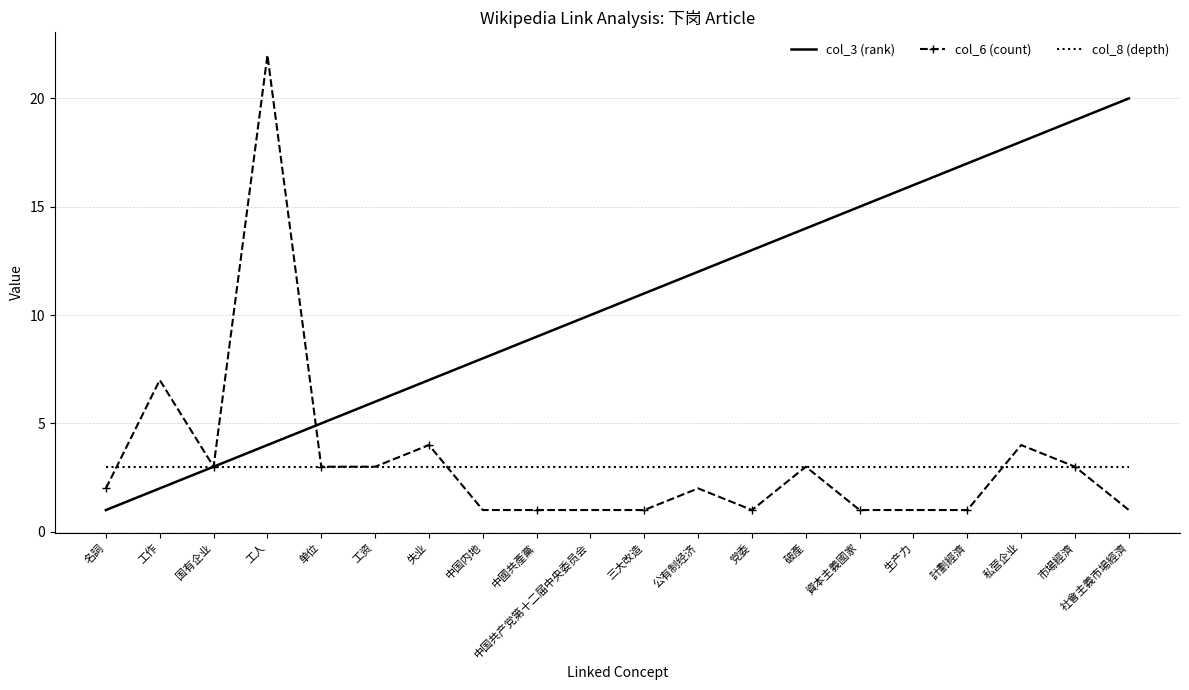

True or false: col_3 (rank) has more than 0 interior local peaks.

False